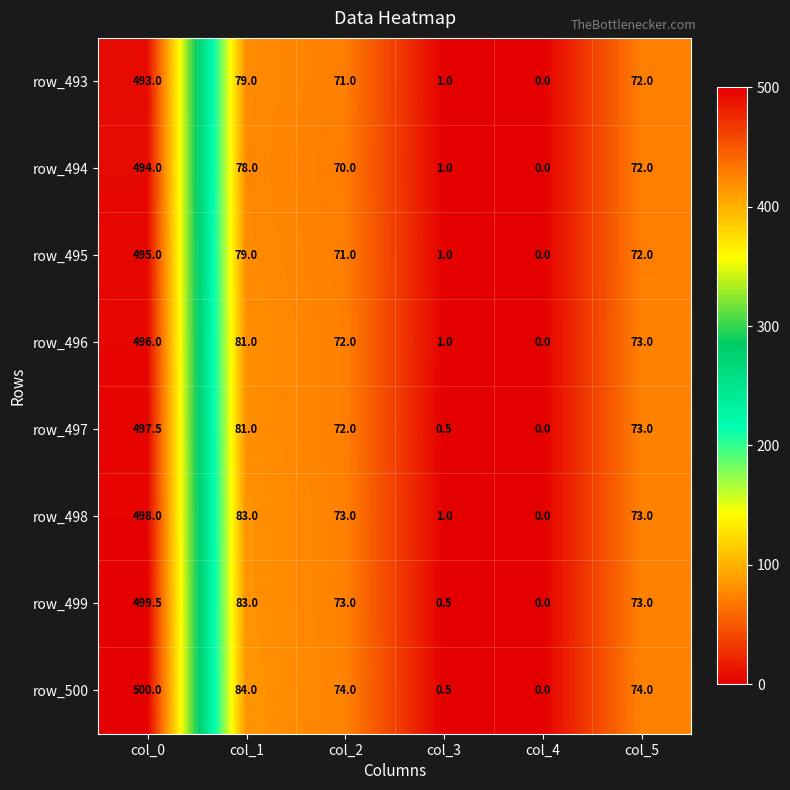

What is the difference between the row_498 values at col_5 and col_1?

10.0